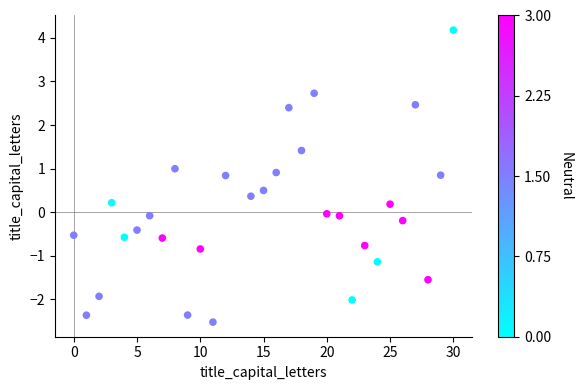

What is the range of Y values (max minus min)?

6.7